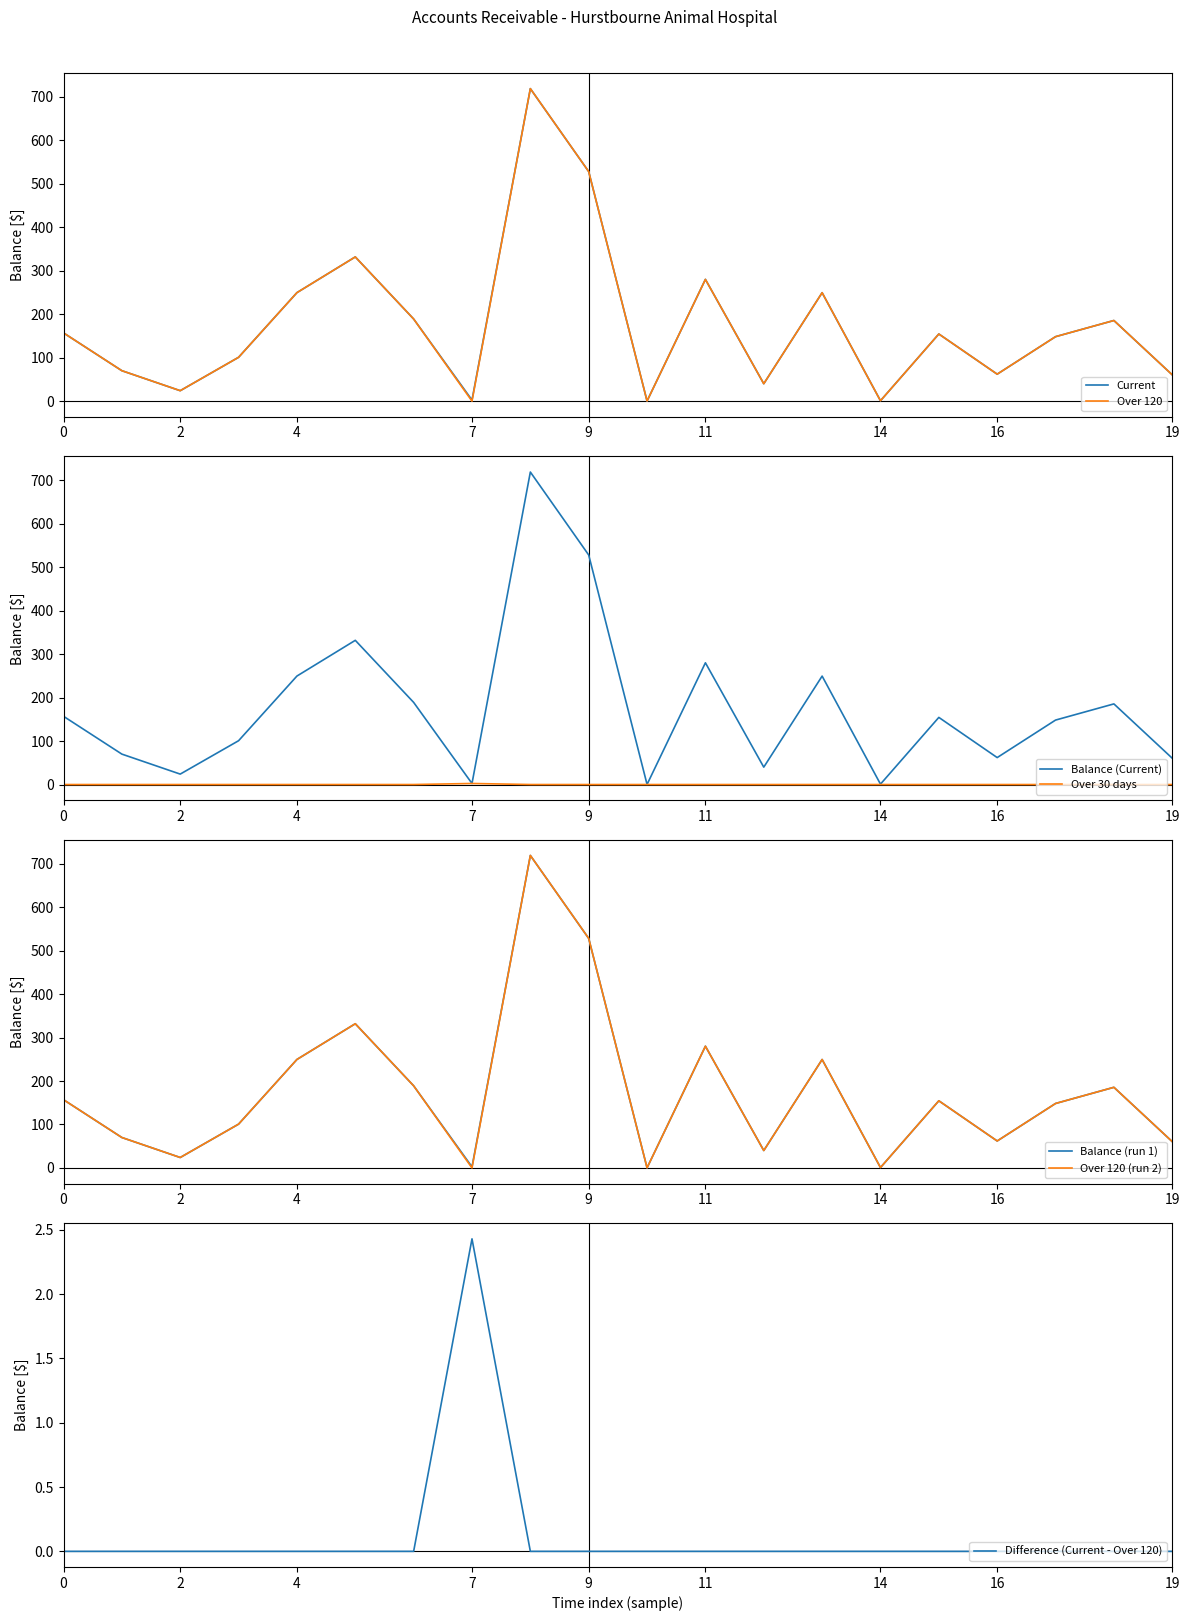

What is the value of the Current point at the 10th from the left?

528.1